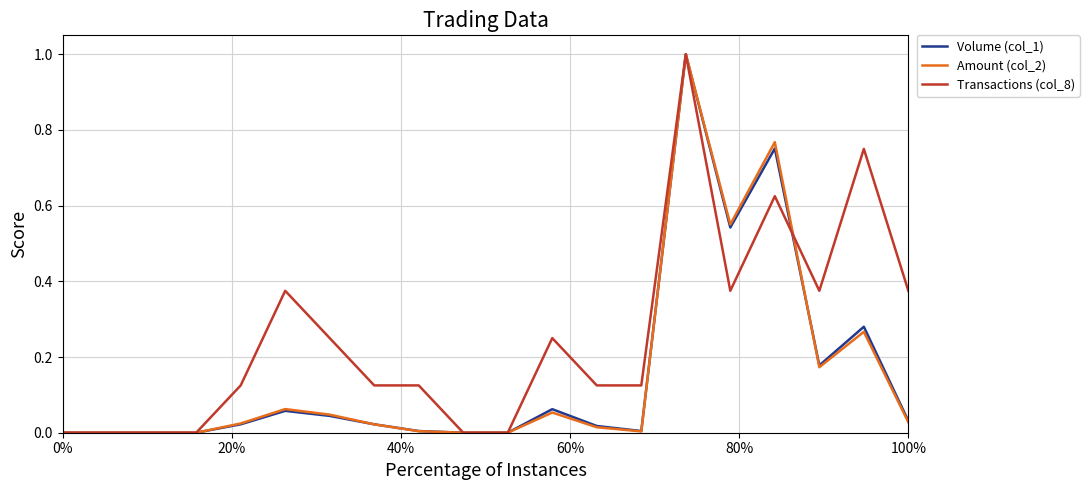

What is the greatest value displayed?

1.0